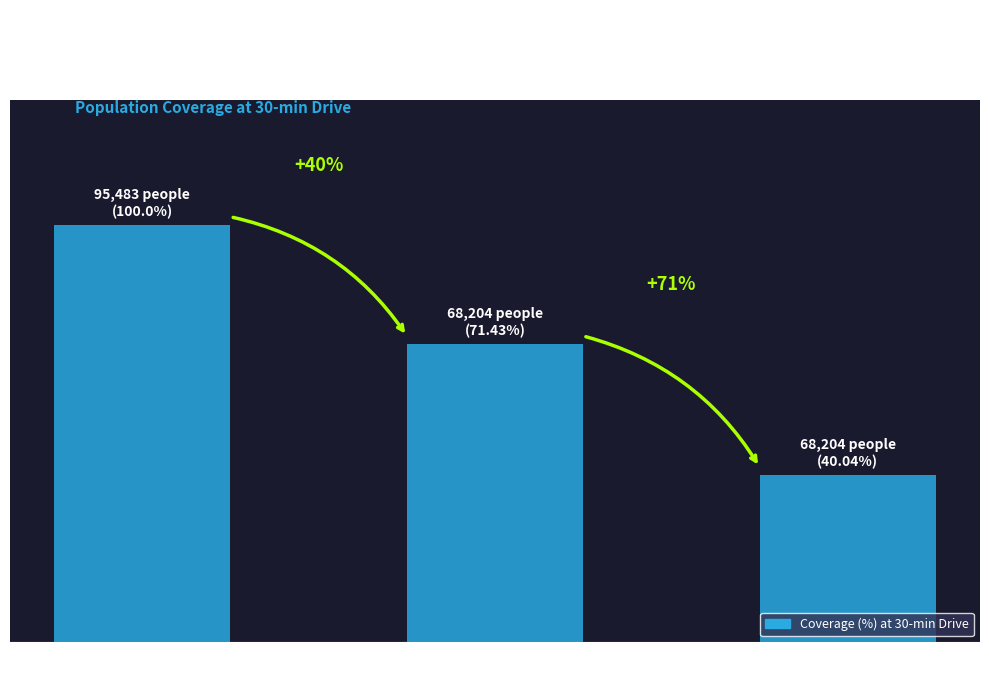

Between Hospitals with CT and Stroke Units, which is larger?

Hospitals with CT